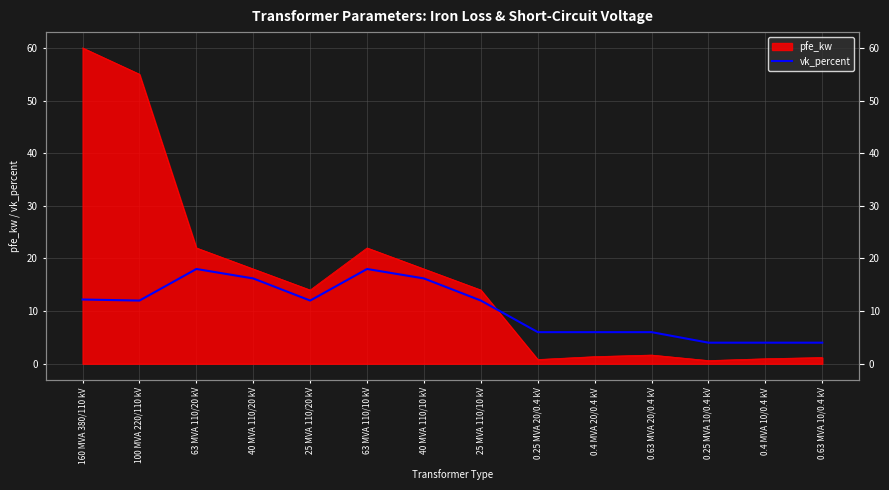

At which category does the chart reach its minimum across all series?

0.25 MVA 10/0.4 kV